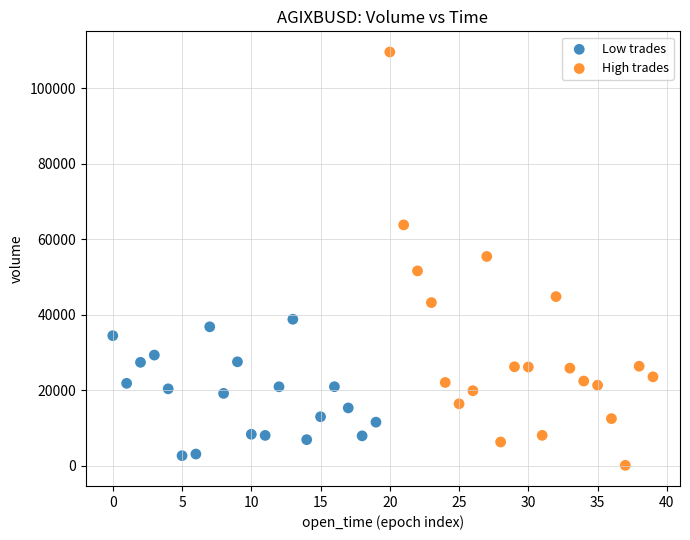

Which series reaches the minimum Y coordinate?

High trades